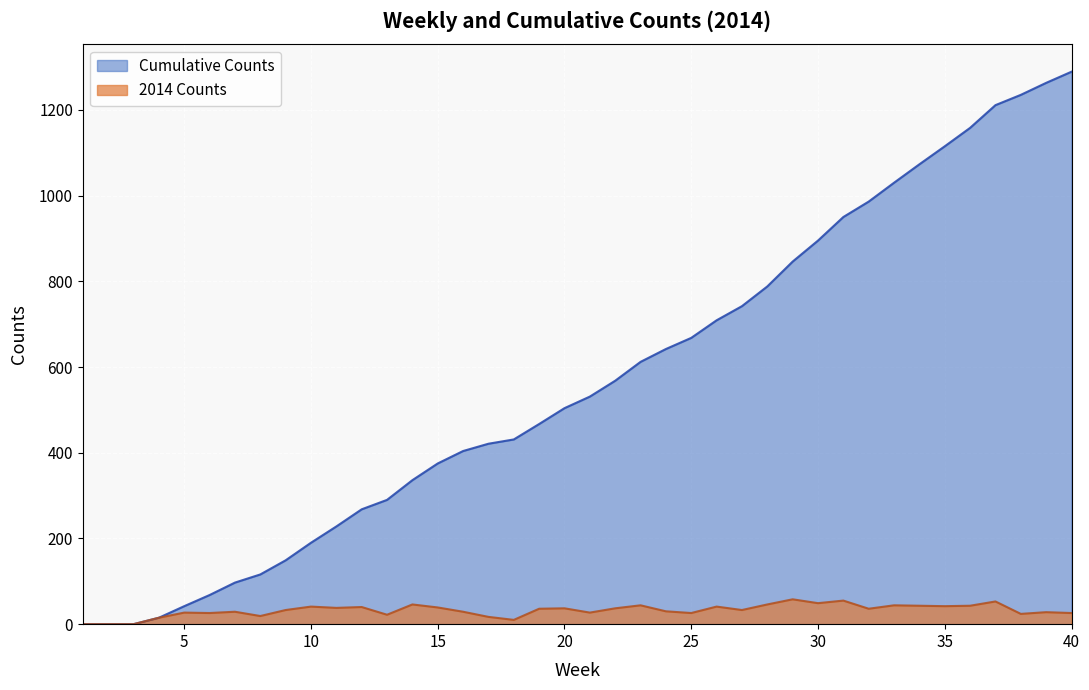

Is the value of 2014 Counts at 36 greater than the value of 2014 Cumulative Counts at 7?

No